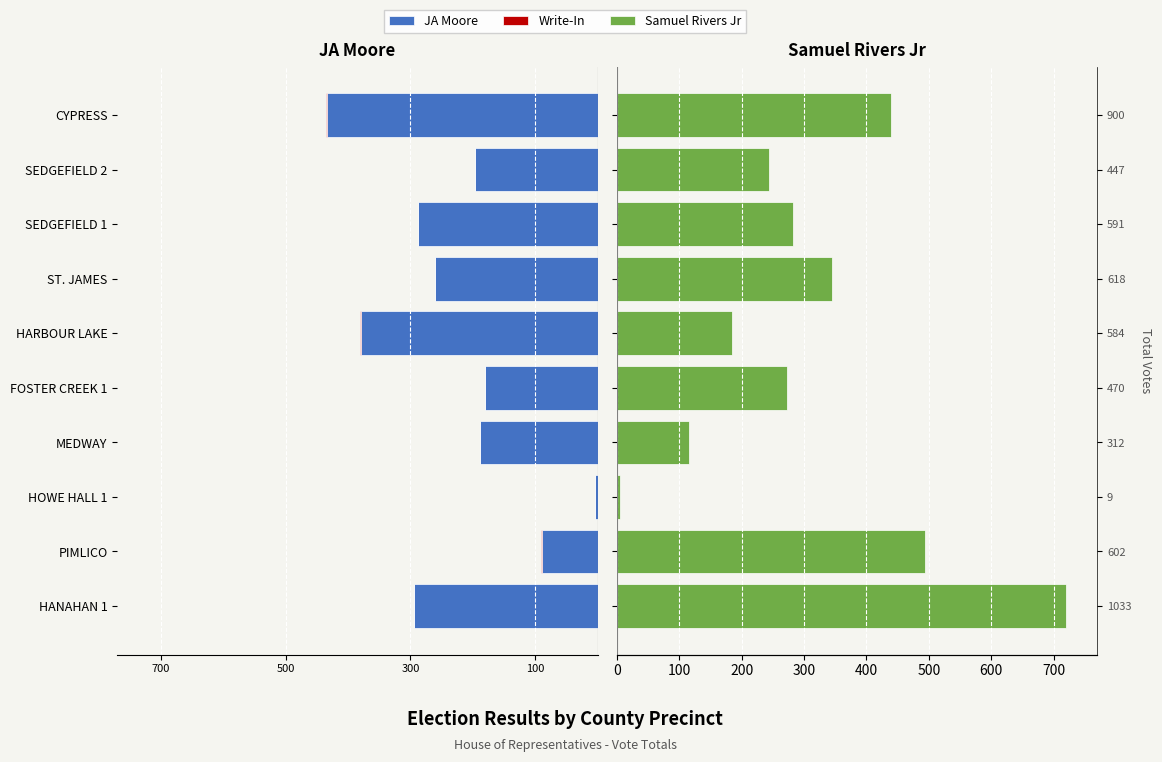

Does the chart contain stacked bars?

No